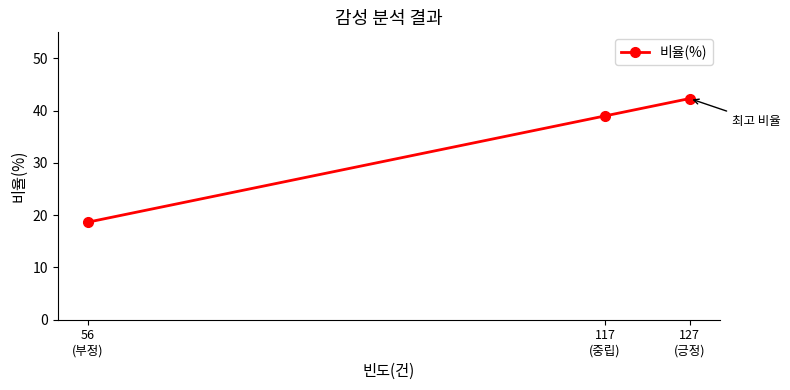

Which has a higher value, 127
(긍정) or 56
(부정)?

127
(긍정)